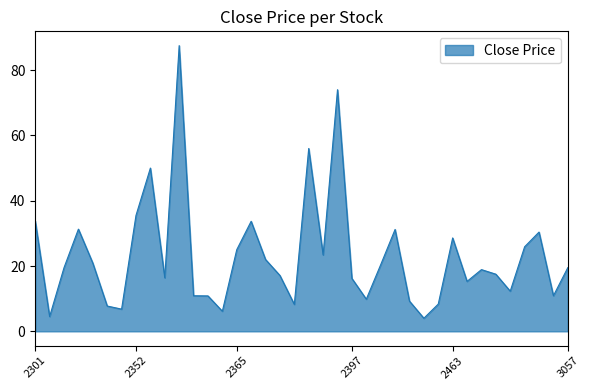

What is the maximum value shown in the chart?

87.5